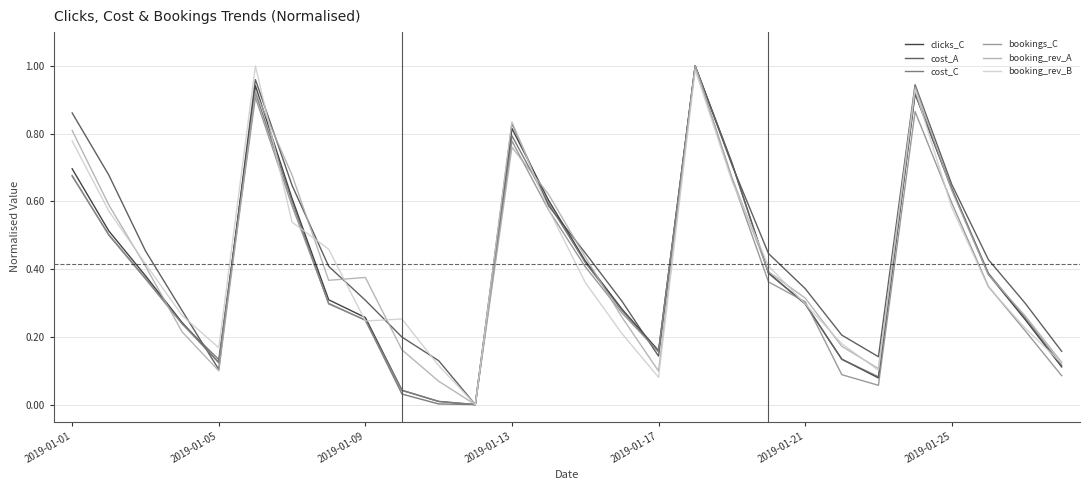

What are all the series names shown in the legend?

clicks_C, cost_A, cost_C, bookings_C, booking_rev_A, booking_rev_B